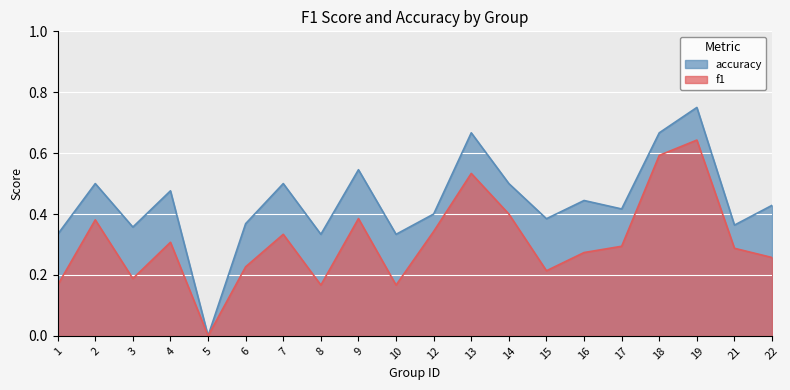

What is the maximum value for accuracy?

0.8